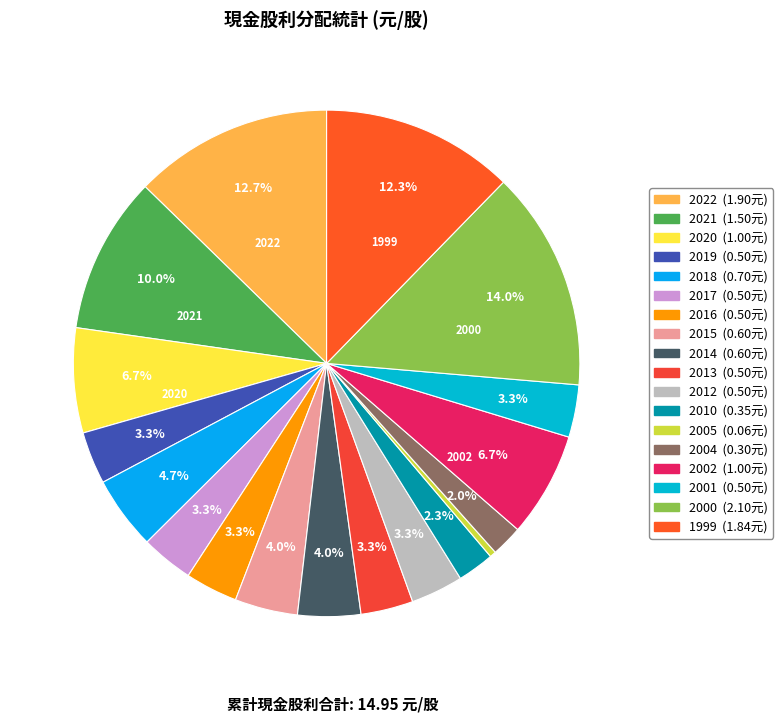

The 2019 slice represents 3% of the pie. True or false?

True